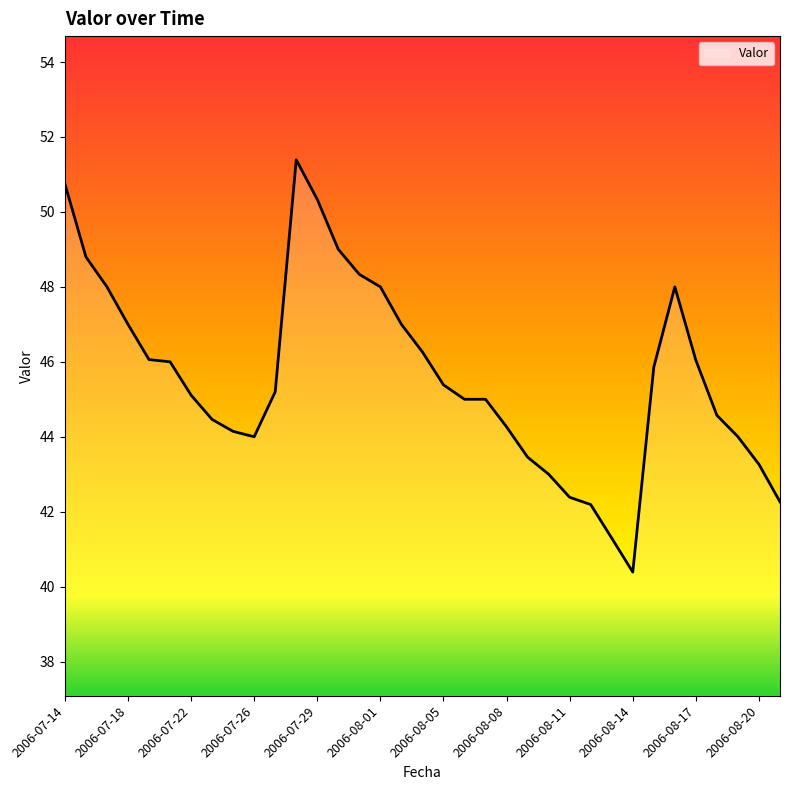

What is the smallest value displayed?

40.4